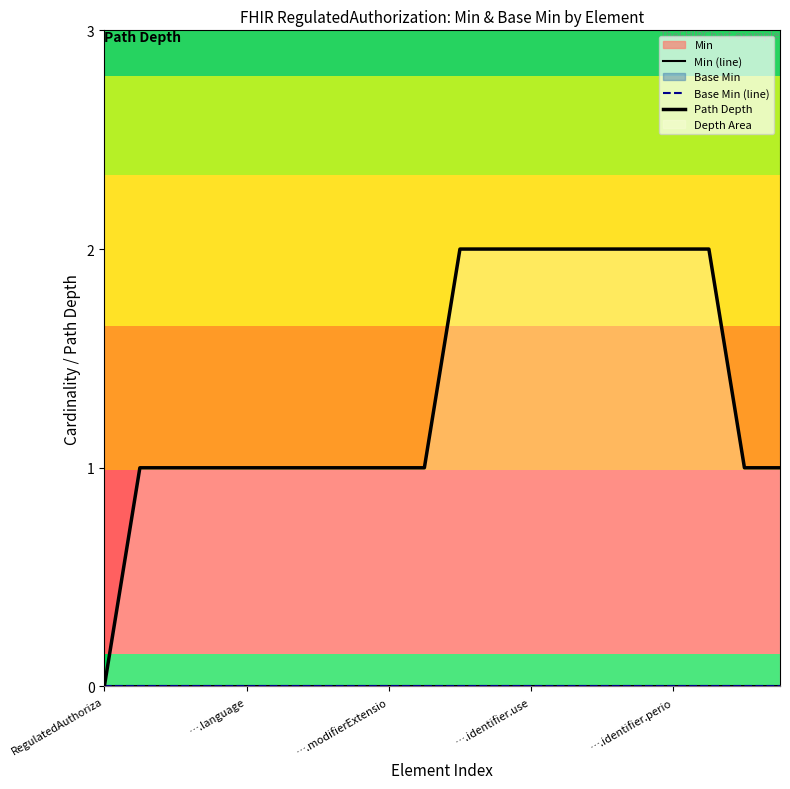

How many lines are shown in the chart?

3